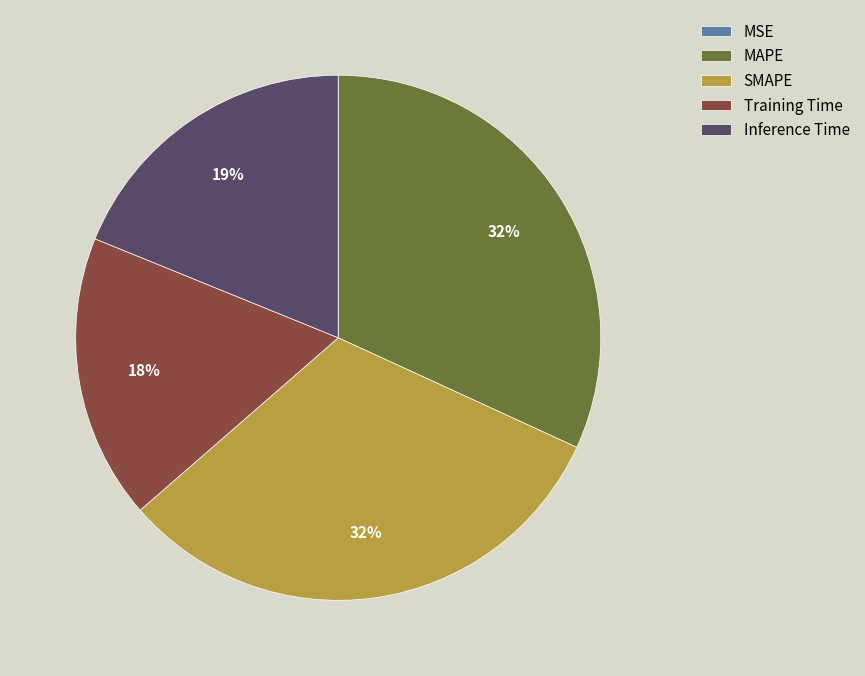

Is it true that MAPE is 46% of the pie?

False